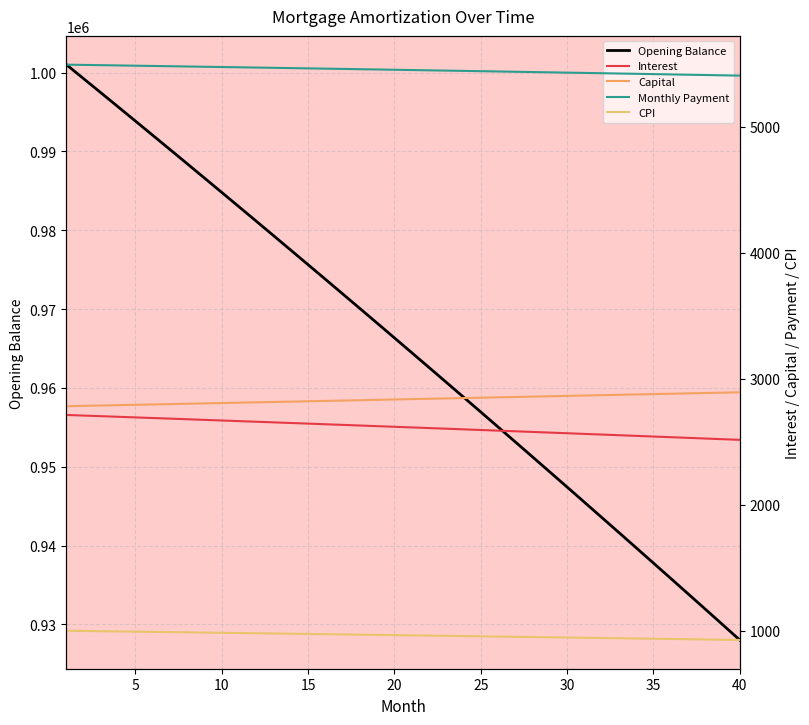

How many lines are shown in the chart?

5